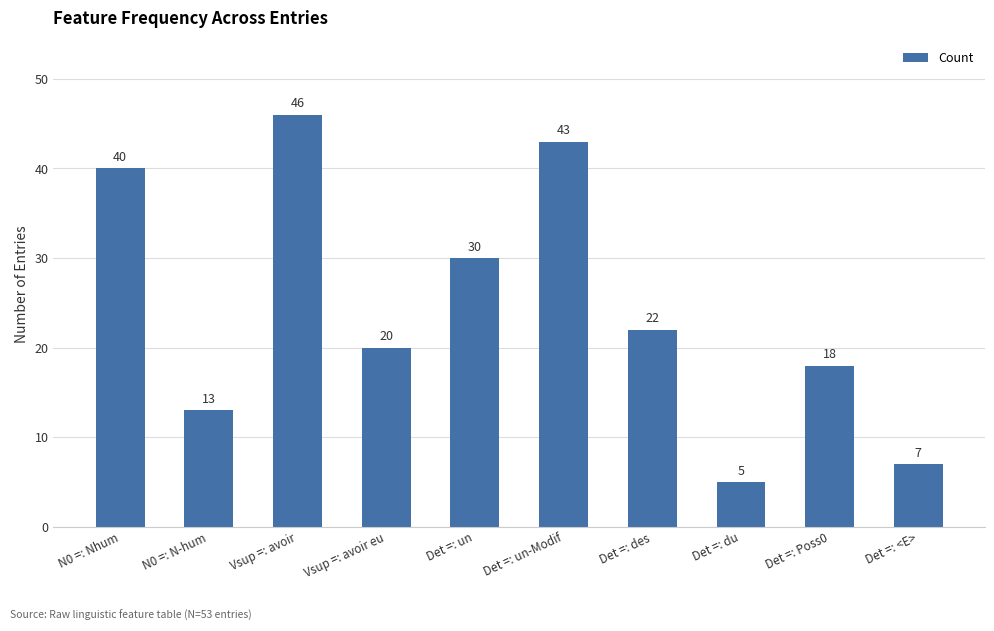

How many data points are less than 22?

5